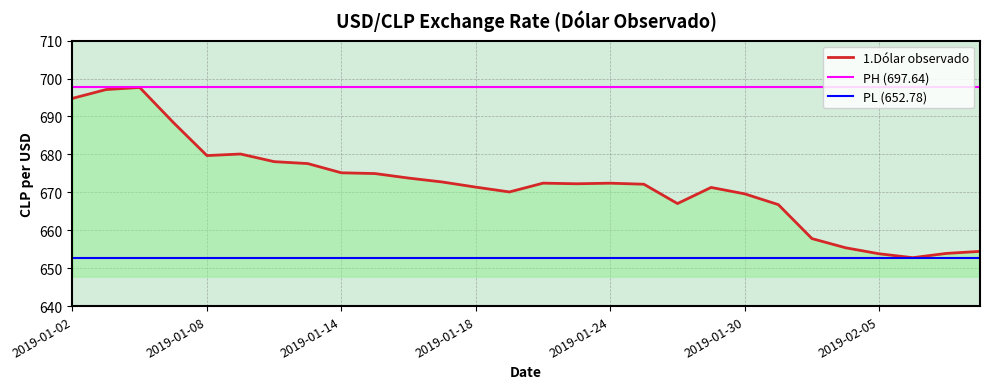

What is the value of the 19th point from the left?

667.0